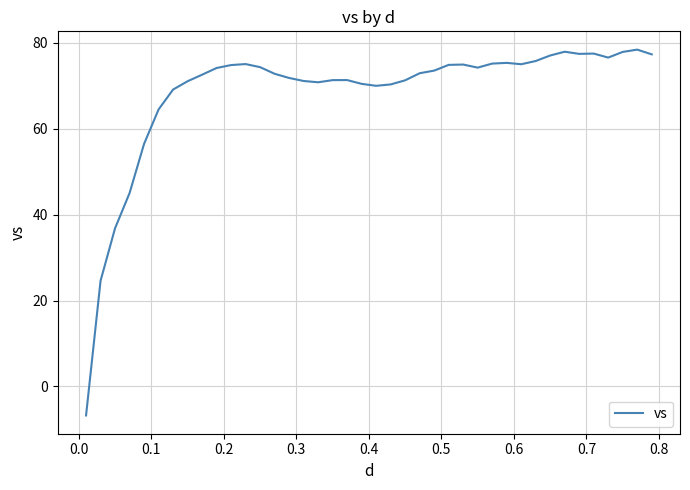

What is the difference between the maximum and minimum values?

85.2